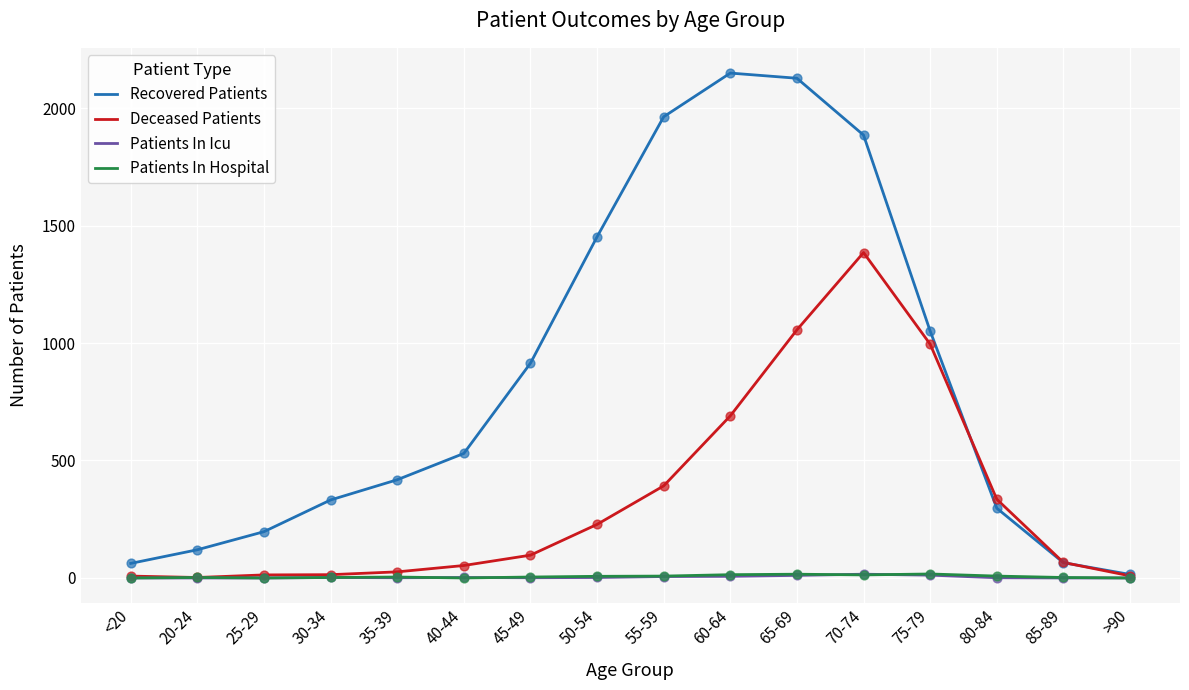

Which series has the largest total across all categories?

Recovered Patients